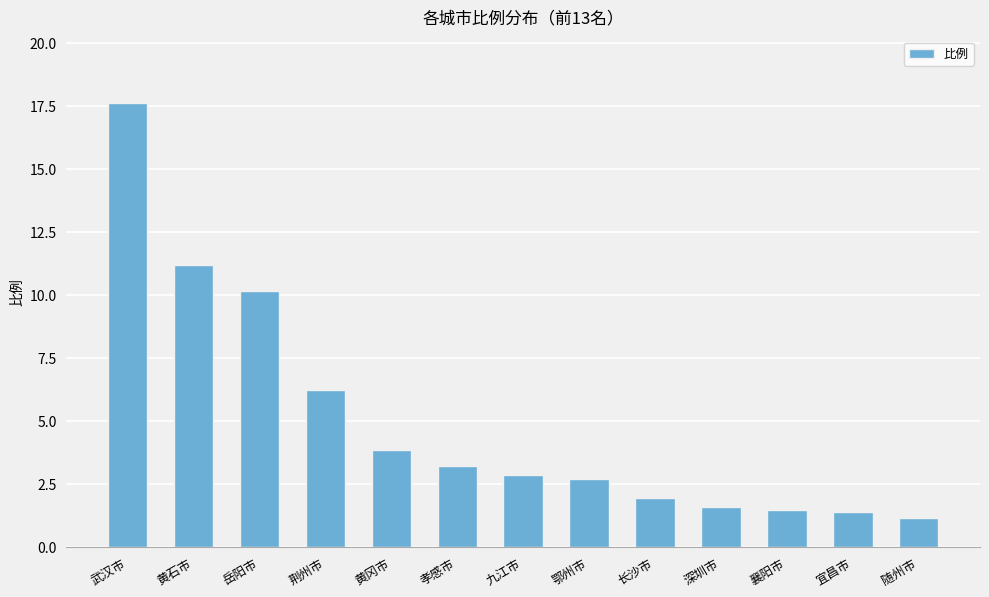

What is the difference between the maximum and minimum values?

16.5